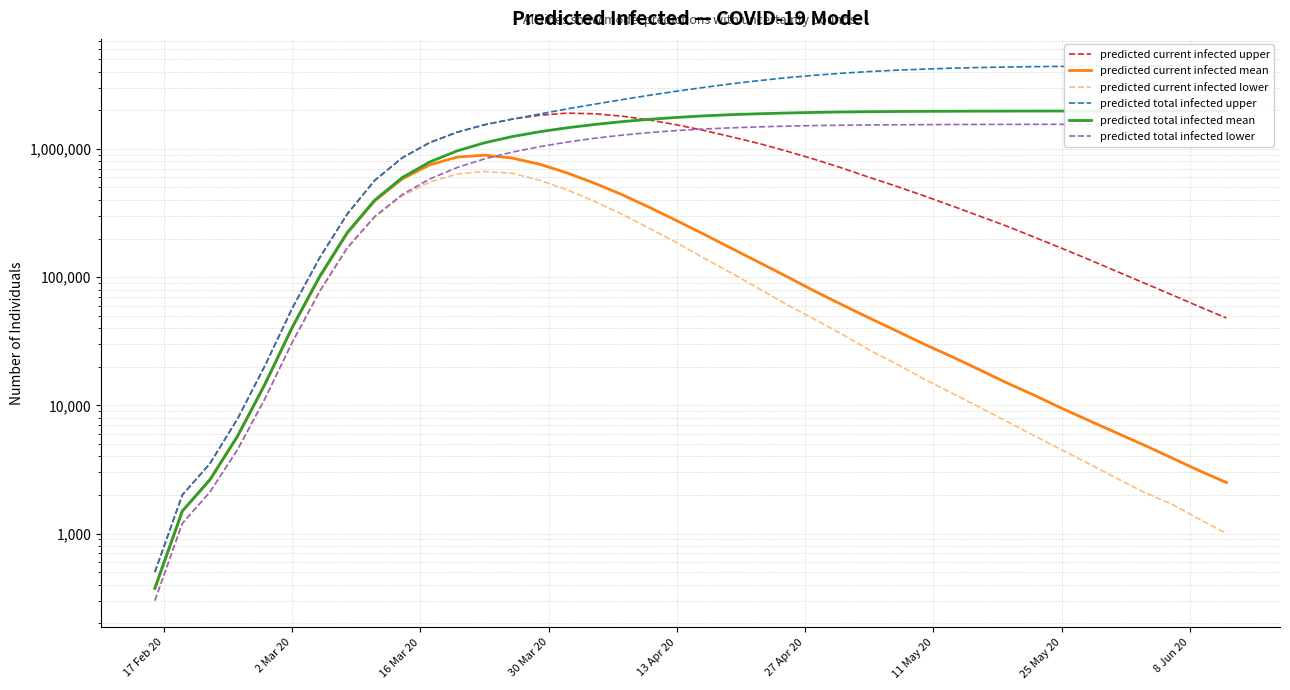

True or false: predicted current infected upper has more than 1 points higher than both neighbors.

False